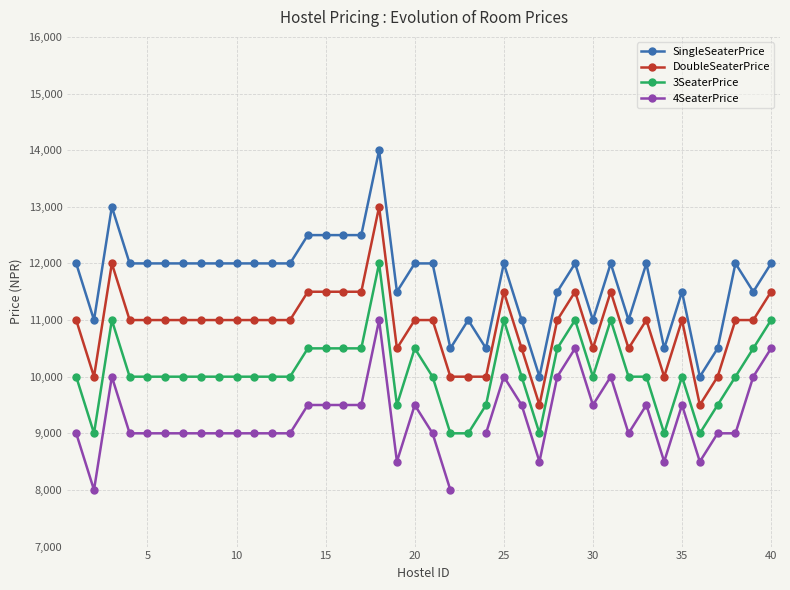

True or false: 3SeaterPrice and SingleSeaterPrice cross at least once.

False